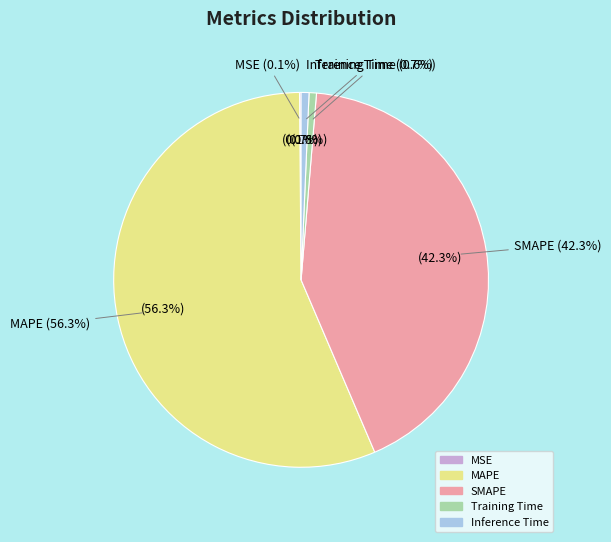

Is there any slice that represents more than half of the pie?

Yes